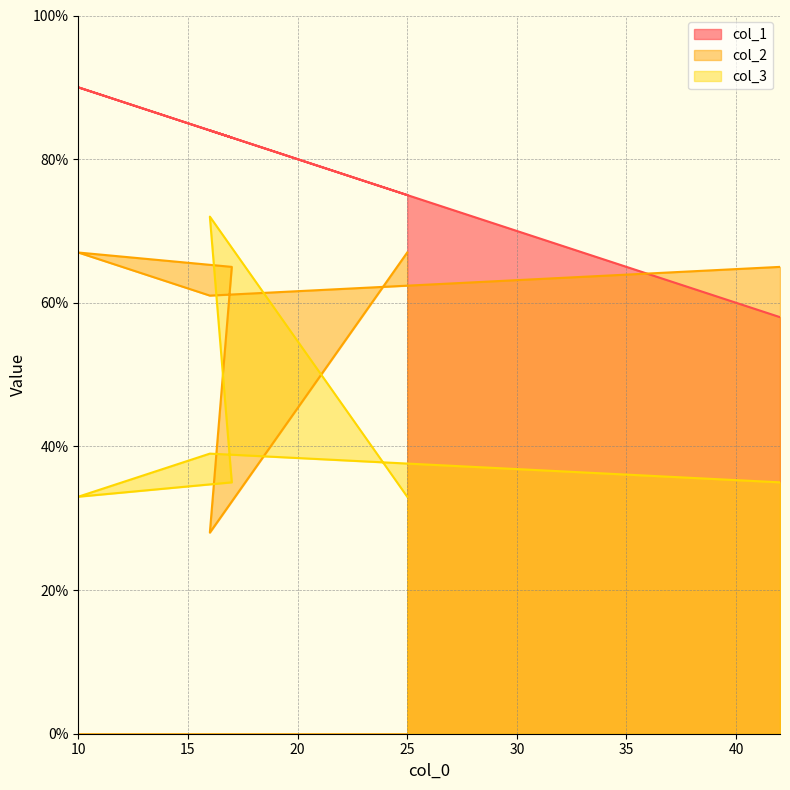

In col_1, how many points are higher than both neighbors (excluding endpoints)?

2